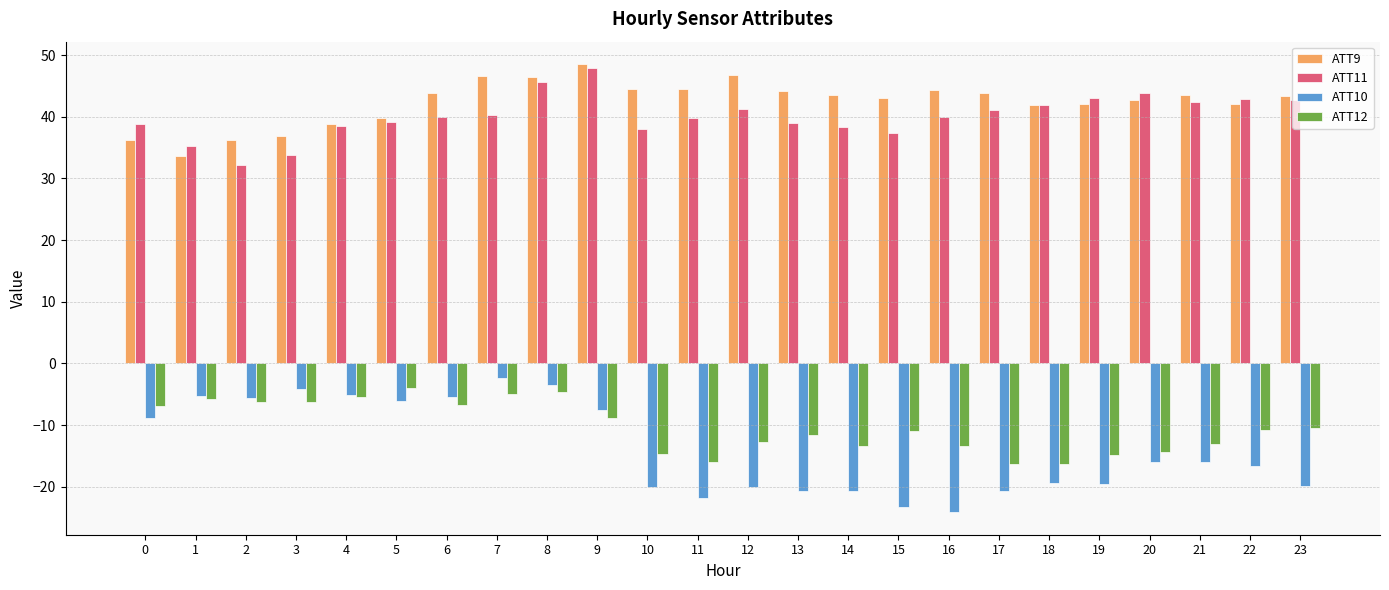

True or false: ATT11 has a value of 45.7 at 3.

False